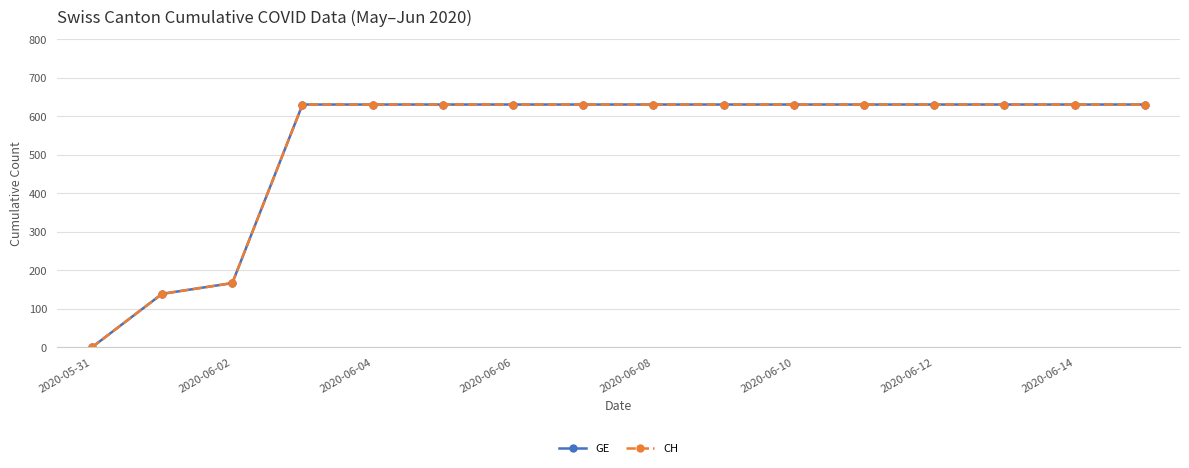

How many lines are shown in the chart?

2